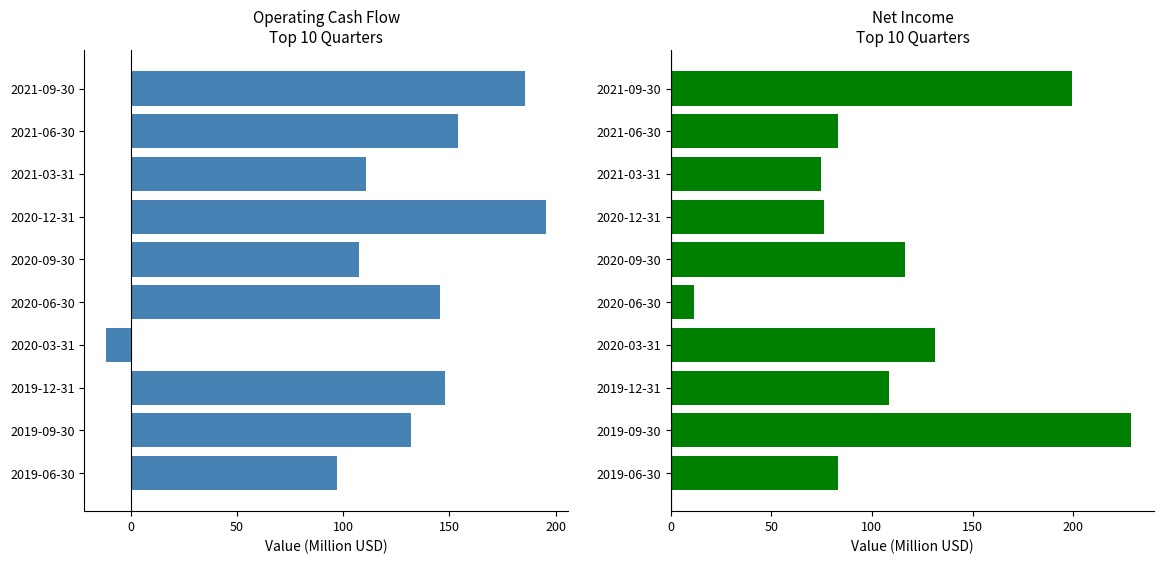

What is the value of the Operating Cash Flow bar at the 1st from the left?

185.4